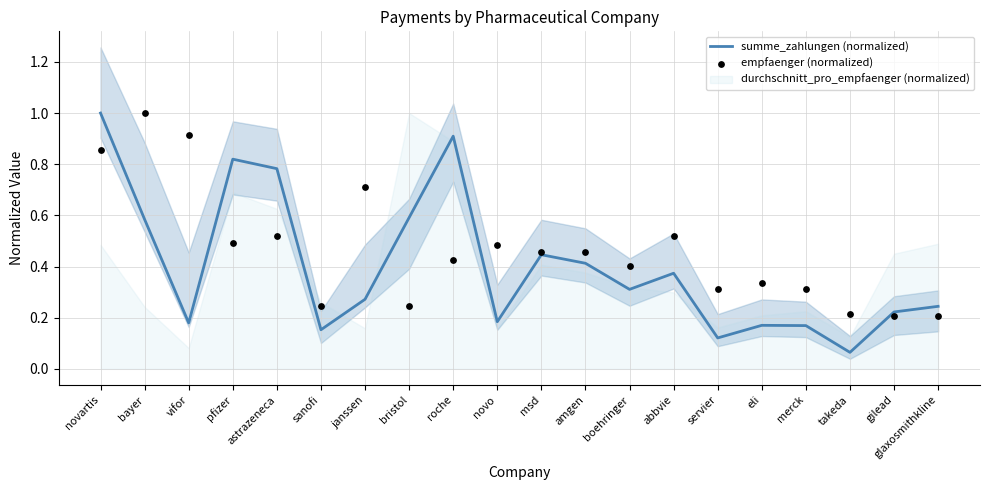

Which series has the largest total across all categories?

empfaenger (normalized)